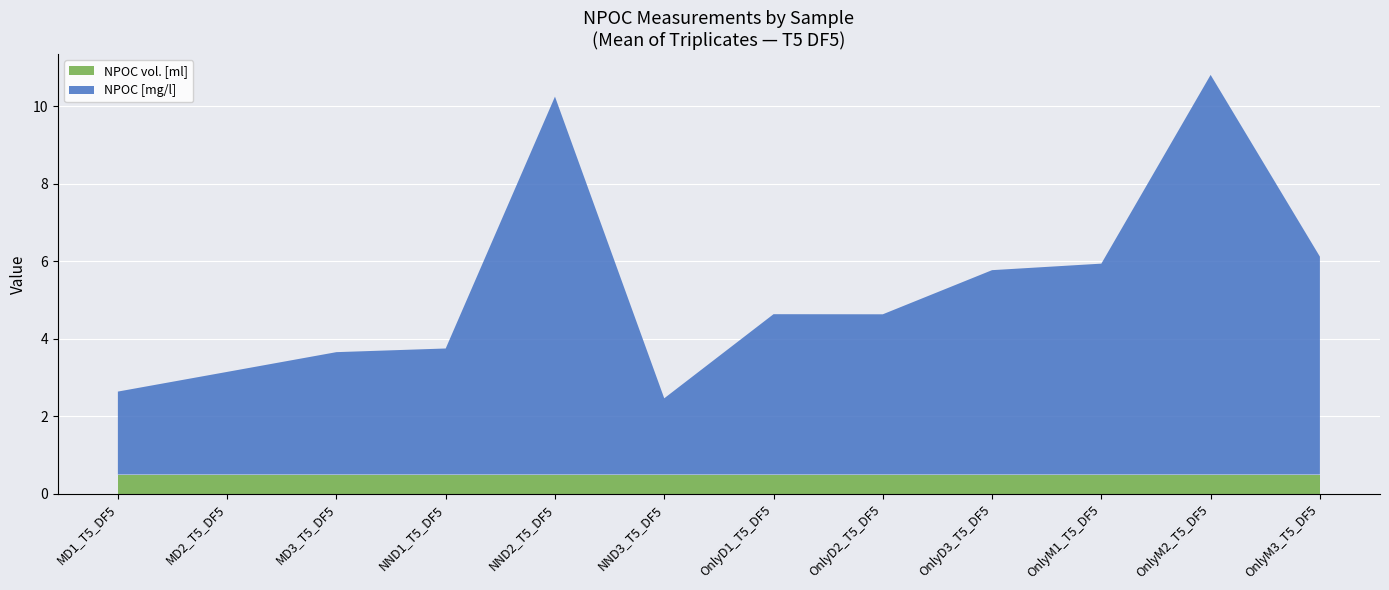

The value of NPOC vol. [ml] at OnlyM2_T5_DF5 is 0.5. True or false?

True